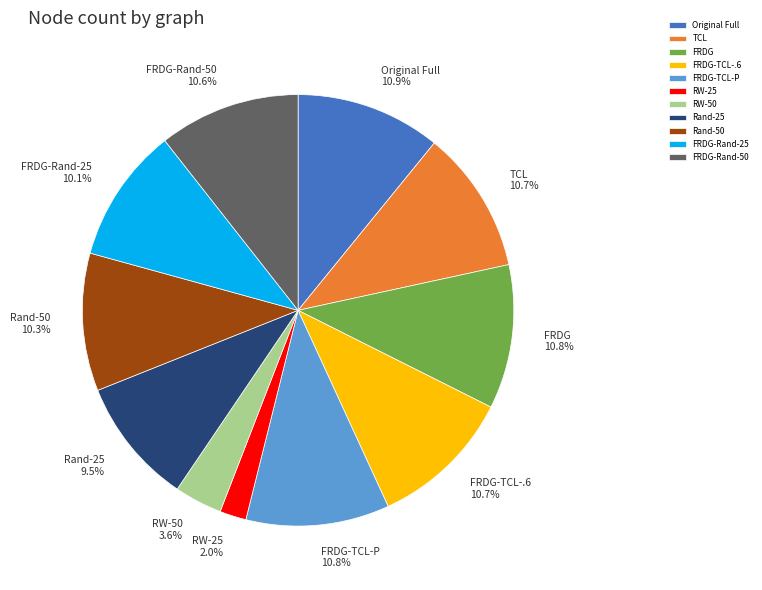

Approximately how many times larger is the value at RW-50 compared to FRDG?

0.3